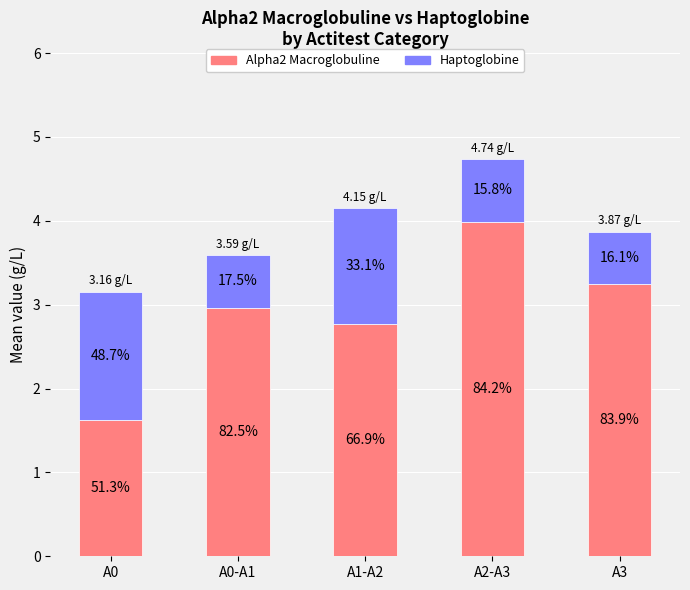

The Alpha2 Macroglobuline series shows 4.0 at A2-A3. True or false?

True